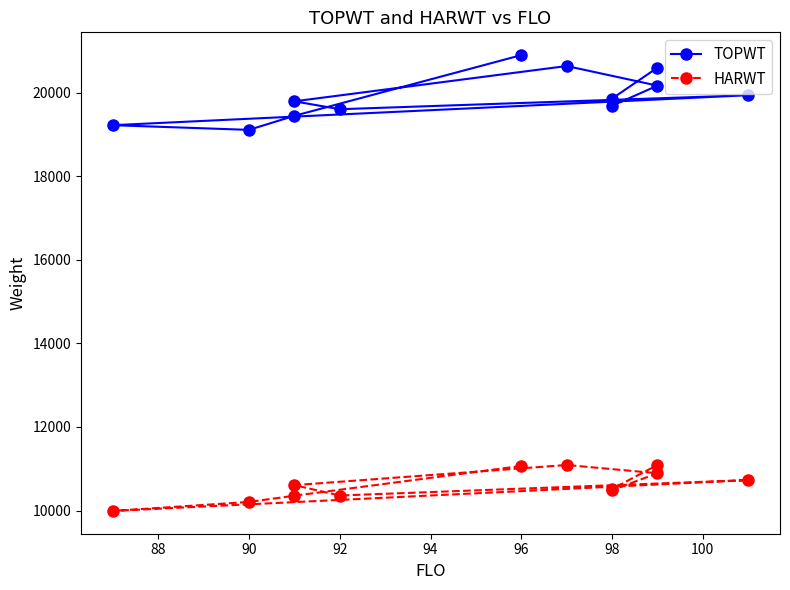

What is the spread (max minus min) of values at 100?

9544